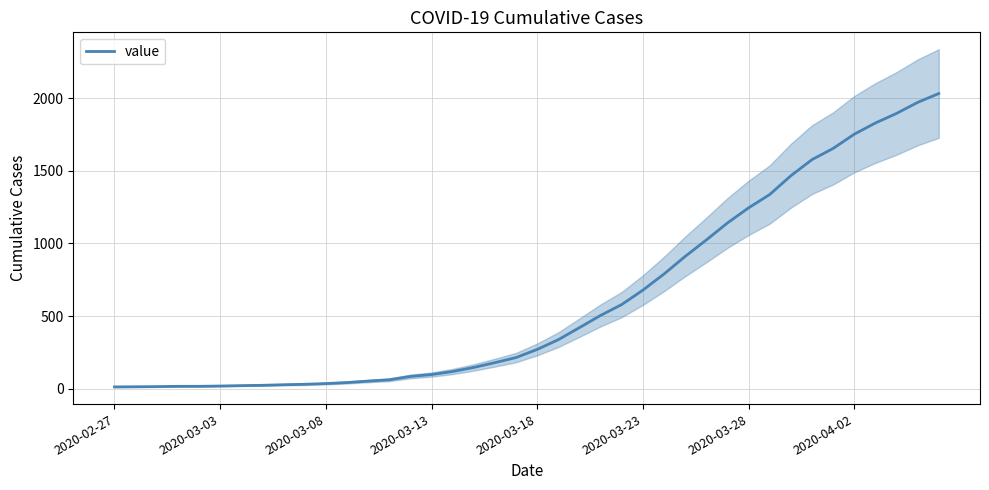

What is the greatest value displayed?

2032